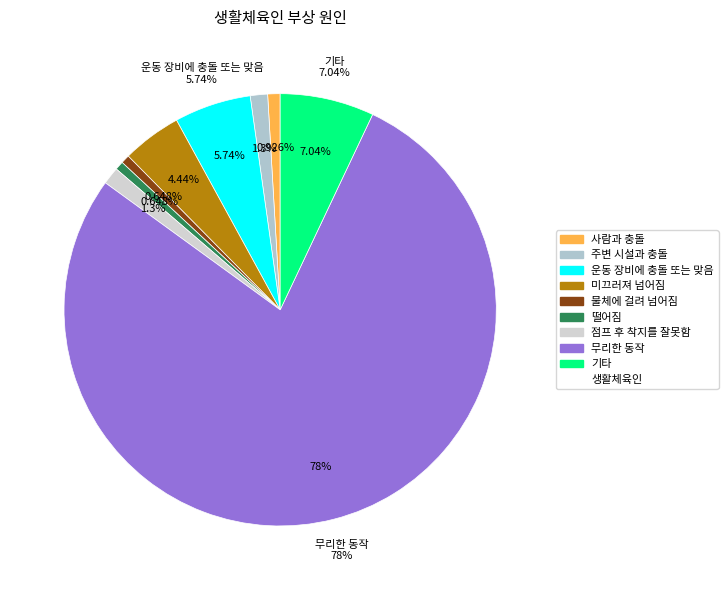

Between 미끄러져 넘어짐 and 주변 시설과 충돌, which is larger?

미끄러져 넘어짐